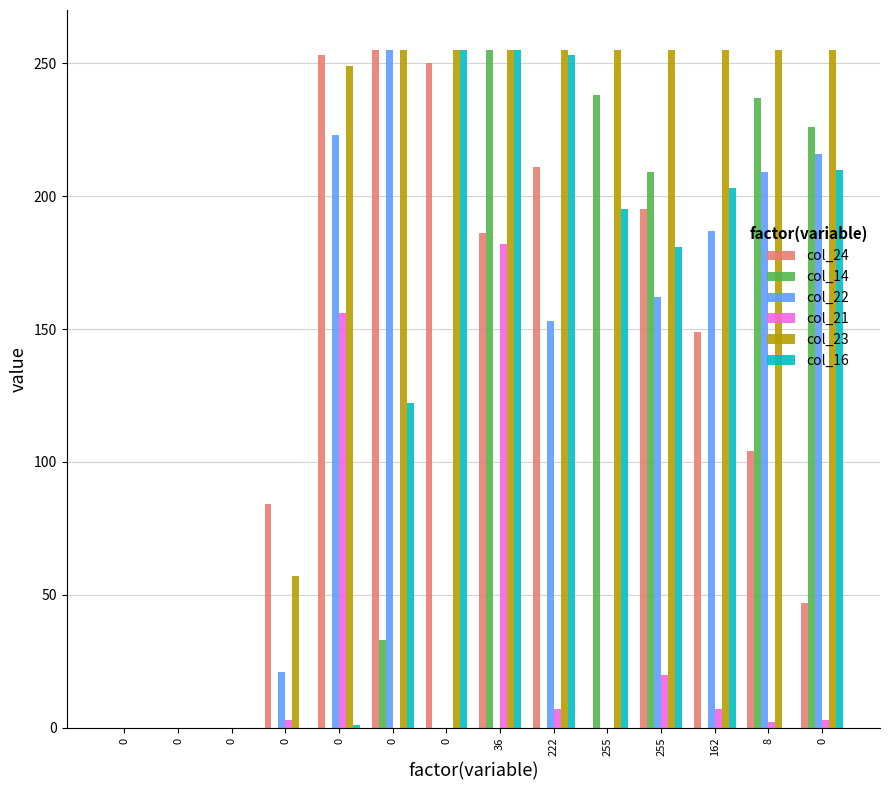

Are the bars grouped side by side (vs. stacked)?

Yes